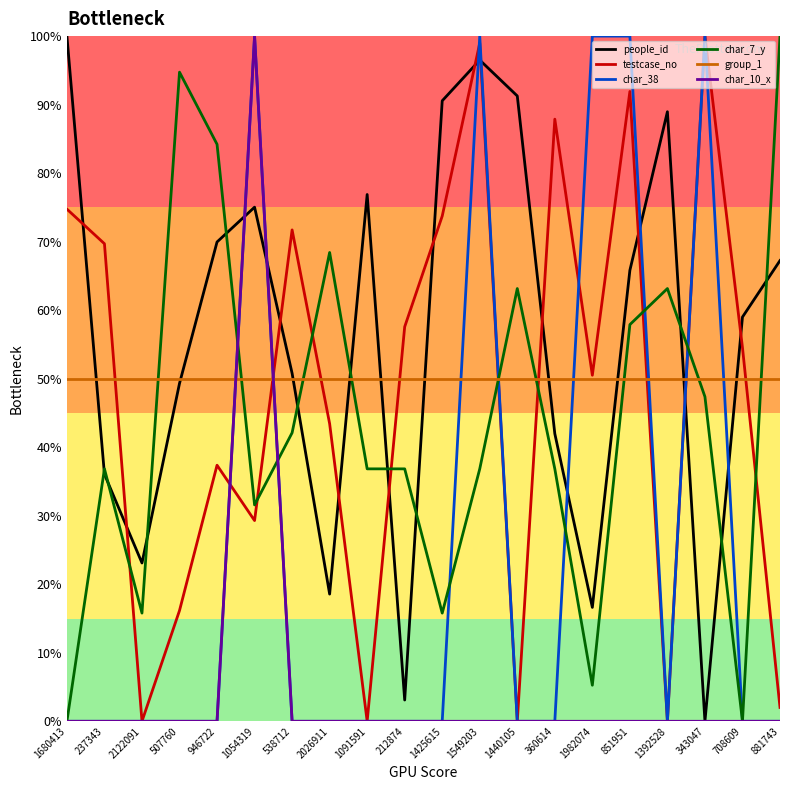

What is the maximum value for testcase_no?

100.0